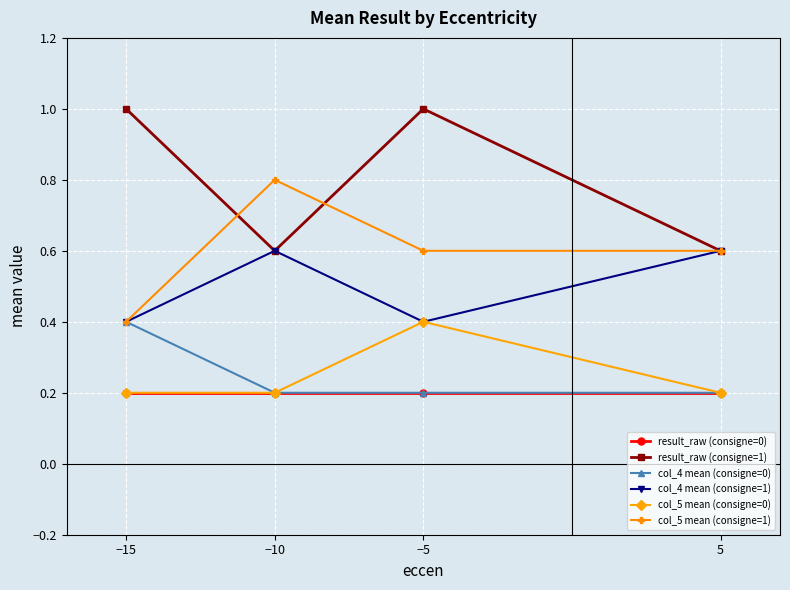

What is the spread (max minus min) of values at −15?

0.8